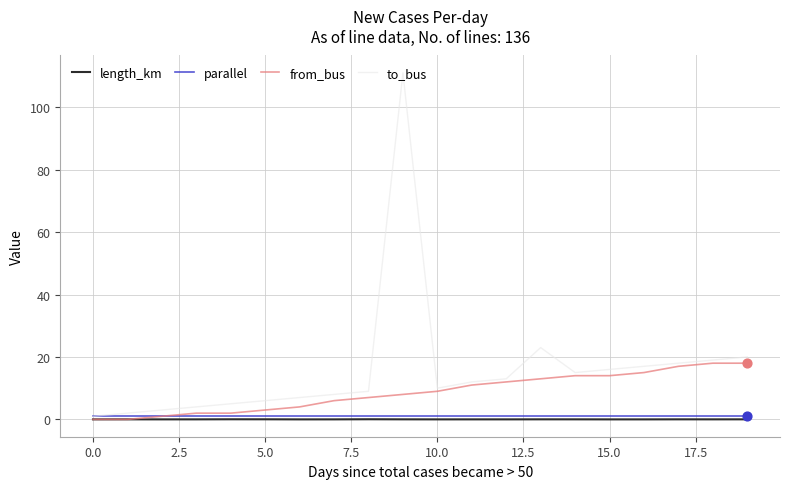

Which series has the widest spread of values?

to_bus